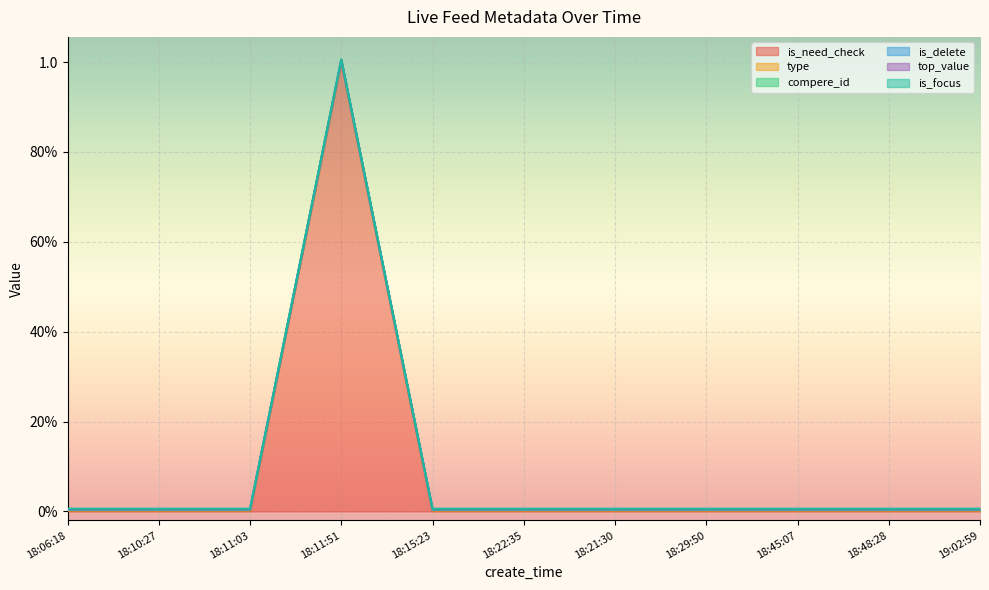

True or false: compere_id and is_delete cross at least once.

False